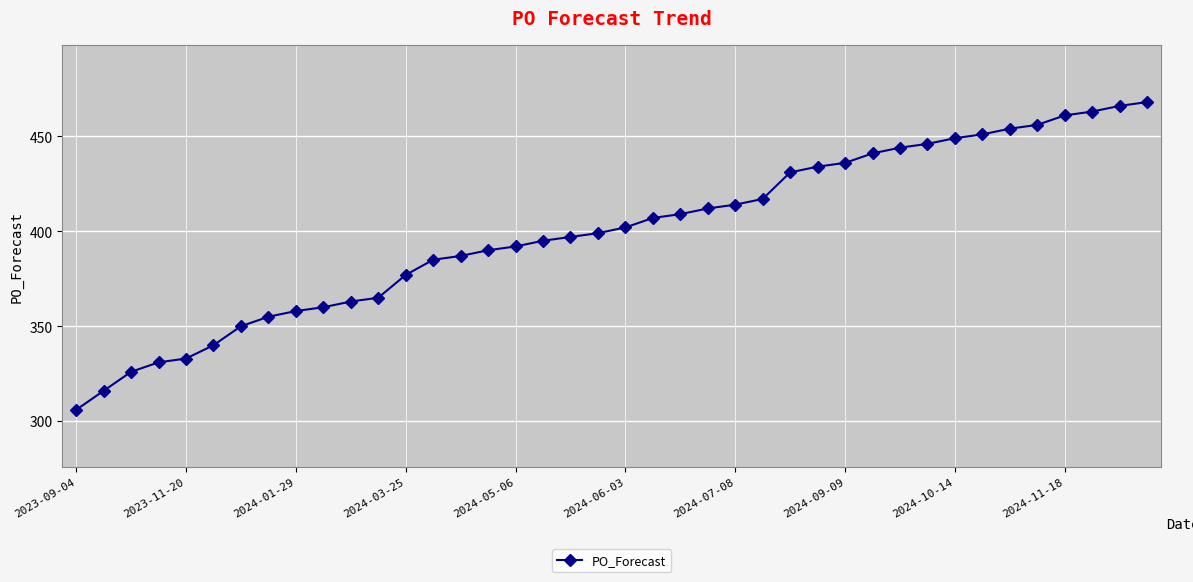

How many distinct data groups are displayed?

1